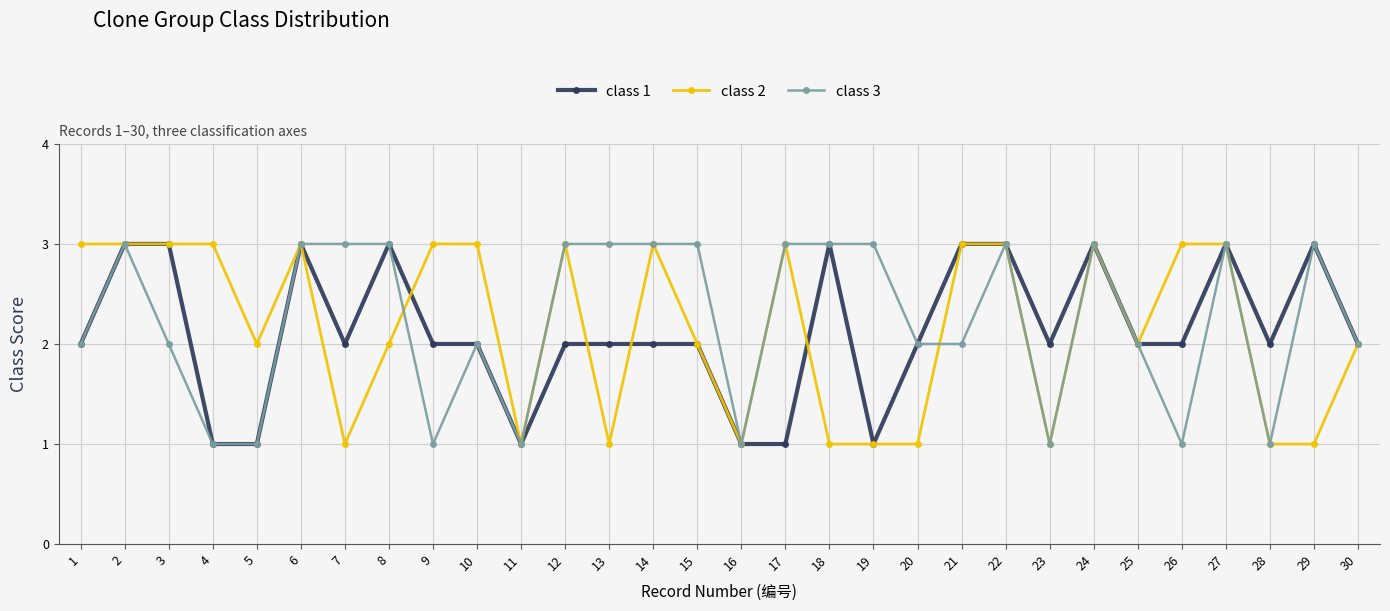

The class 1 series shows 2 at 30. True or false?

True